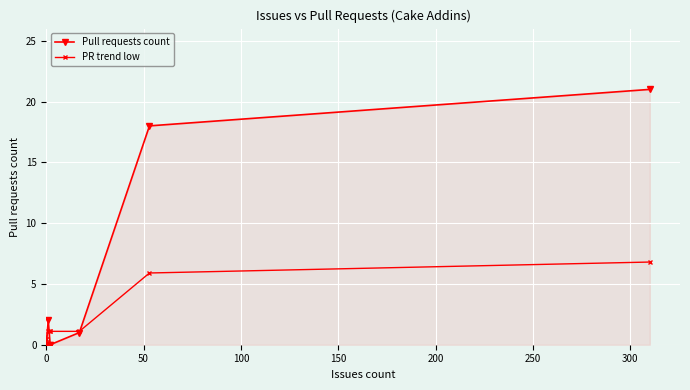

How many intersections are there between Pull requests count and PR trend low?

3